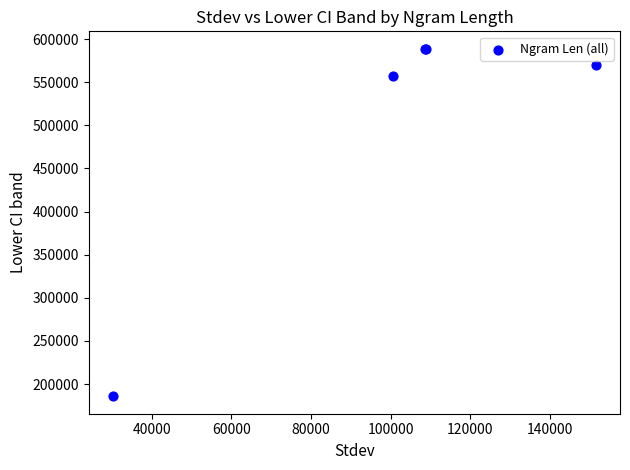

What Y value in the scatter plot is closest to 387322?

557404.1